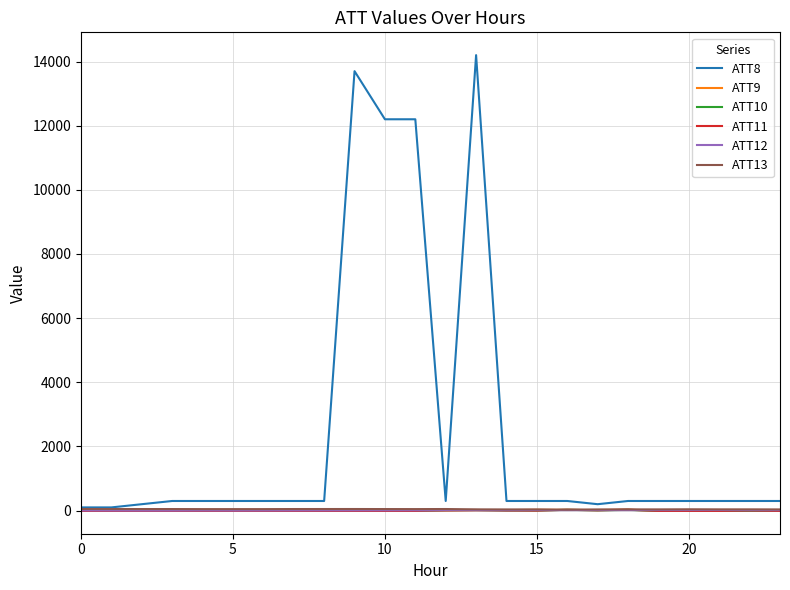

Which series has the largest range (max minus min)?

ATT8